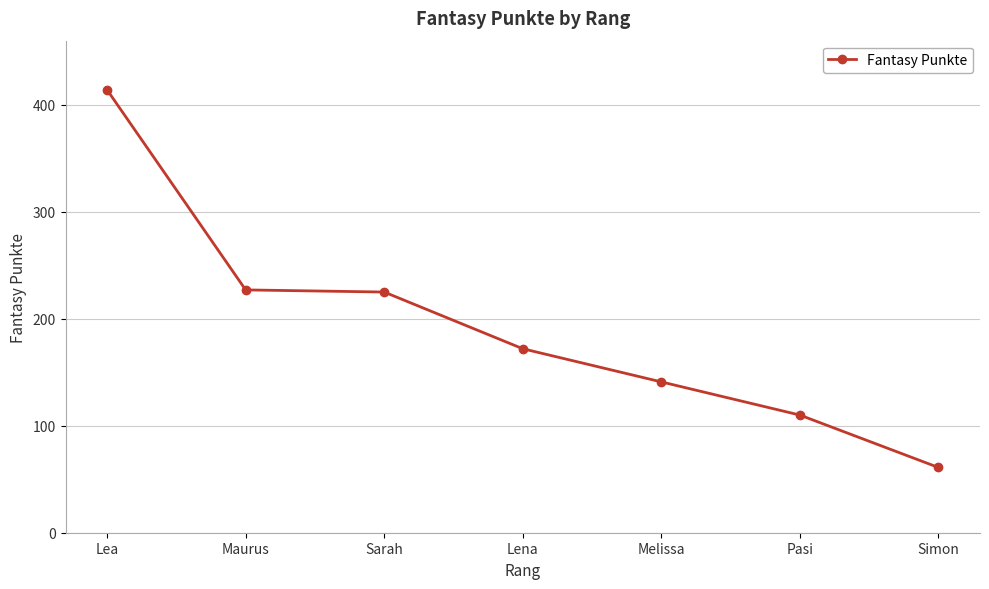

The chart shows a value of 121 at Lea. True or false?

False